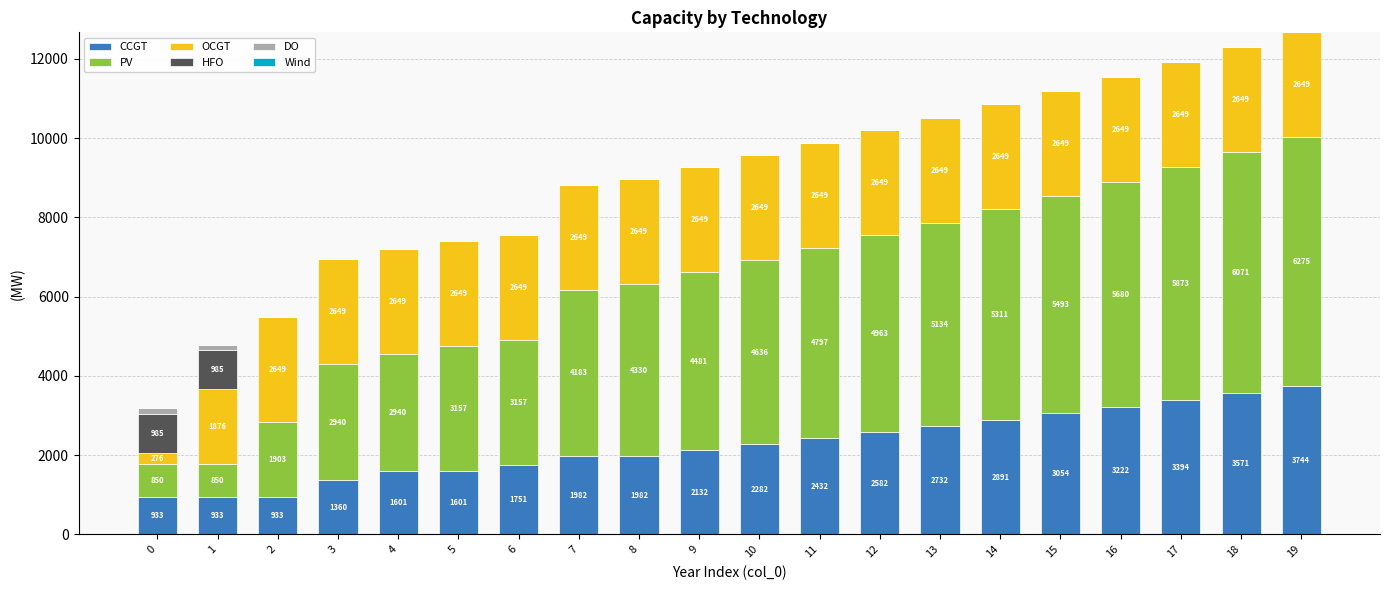

Is it true that CCGT equals 3394 at 17?

True